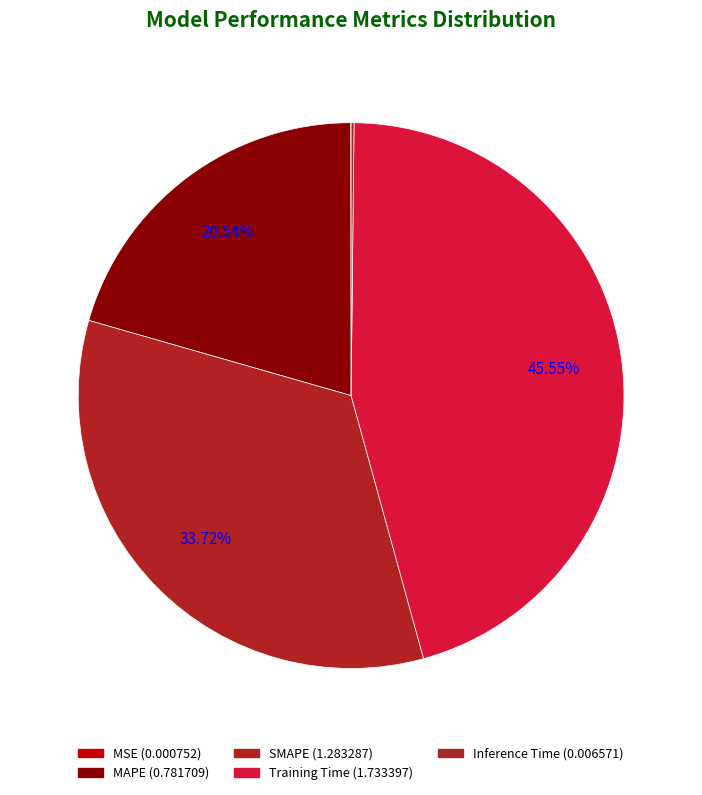

The Inference Time slice represents 0% of the pie. True or false?

True